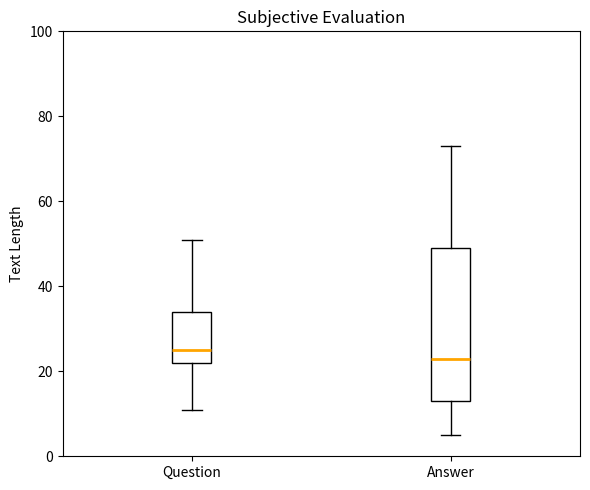

Reading left to right, read every box against the y-axis: the position of its median line, the range the box covers, and the ends of its whiskers. The values are not printed on the chart, so give them approximately, as read against the axis.

Question: median 26, box 22 to 34, whiskers 12 to 52
Answer: median 24, box 14 to 50, whiskers 6 to 74